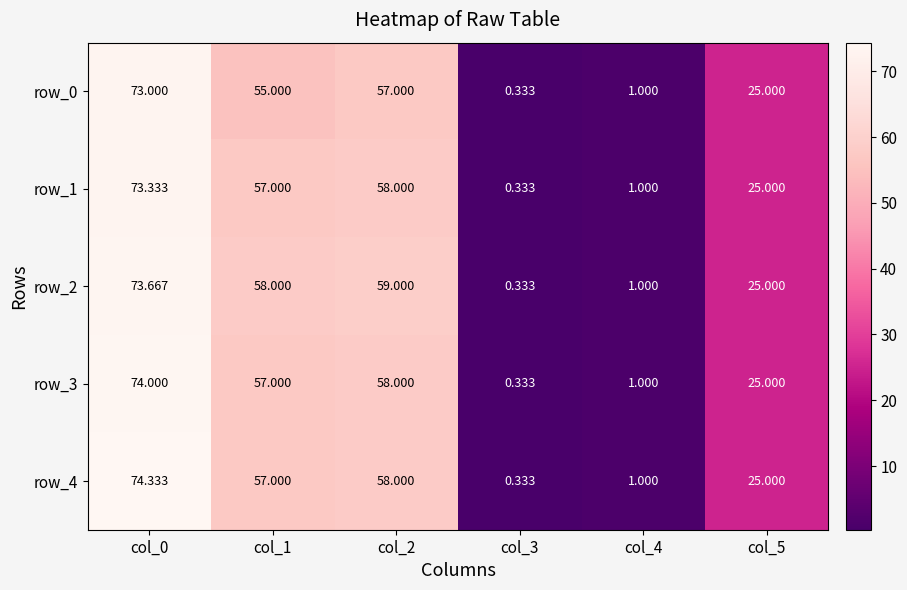

The row_4 series shows 0.3 at col_3. True or false?

True